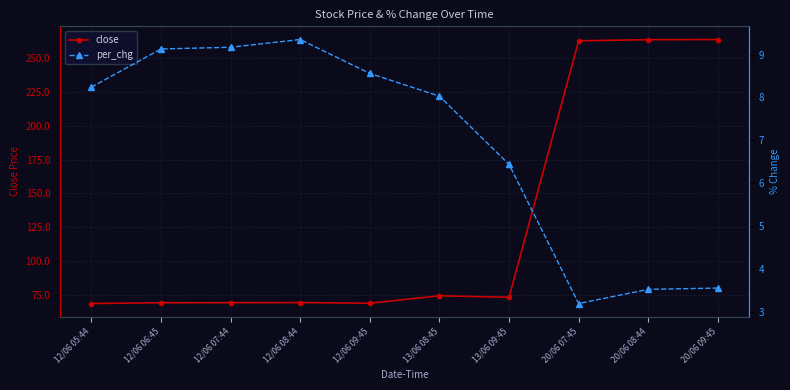

The value of close at 20/06 08:44 is 174.9. True or false?

False